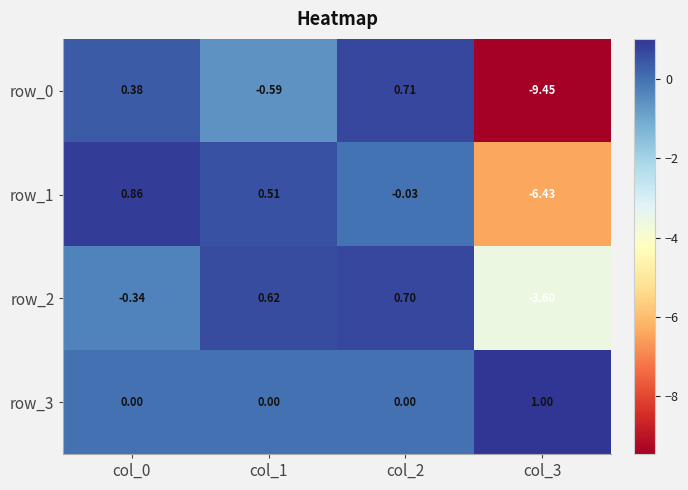

Is the value of row_0 at col_1 greater than the value of row_2 at col_2?

No